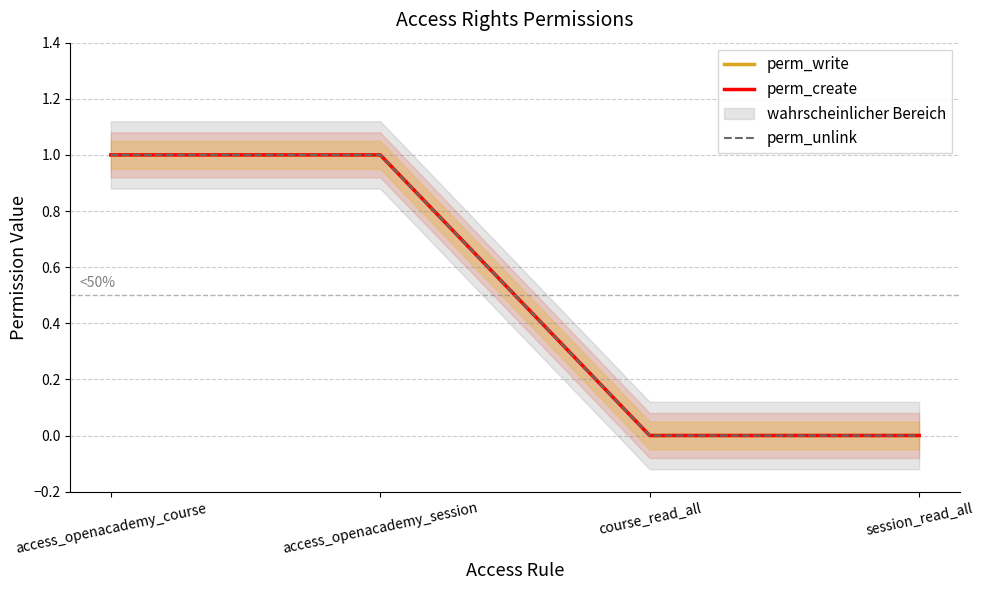

At access_openacademy_session, list the series in order from largest to smallest.

perm_write, perm_create, perm_unlink